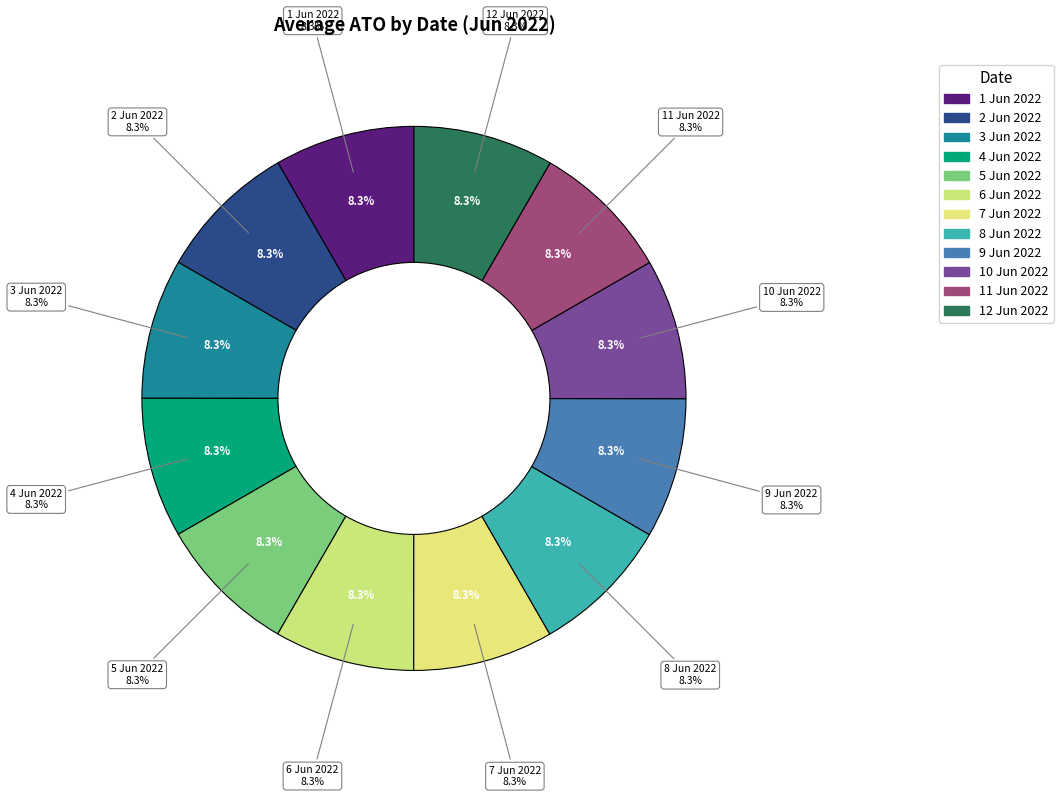

How many segments does this pie chart have?

12